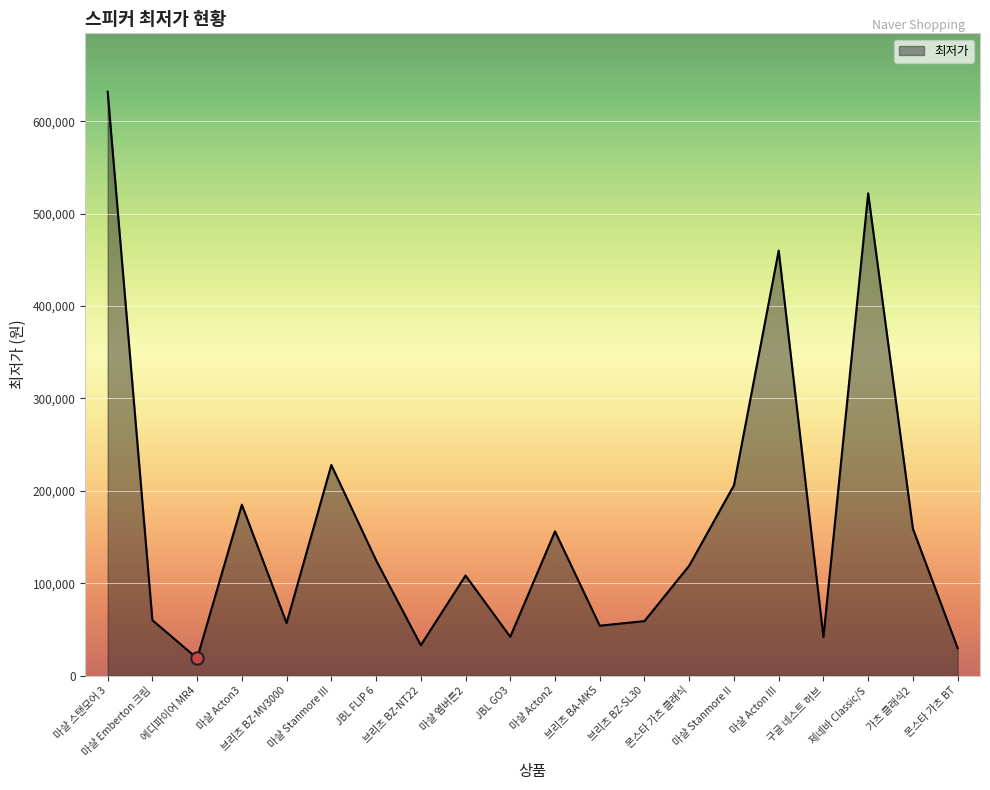

What is the change in value from 에디파이어 MR4 to 마샬 Acton2?

+137460